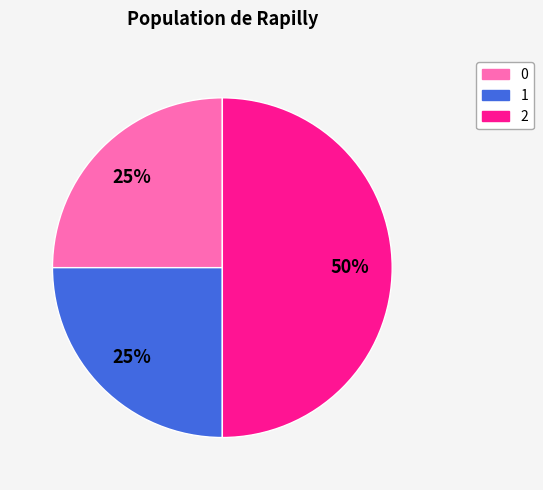

To the nearest percent, what percentage of the pie is 1?

25%